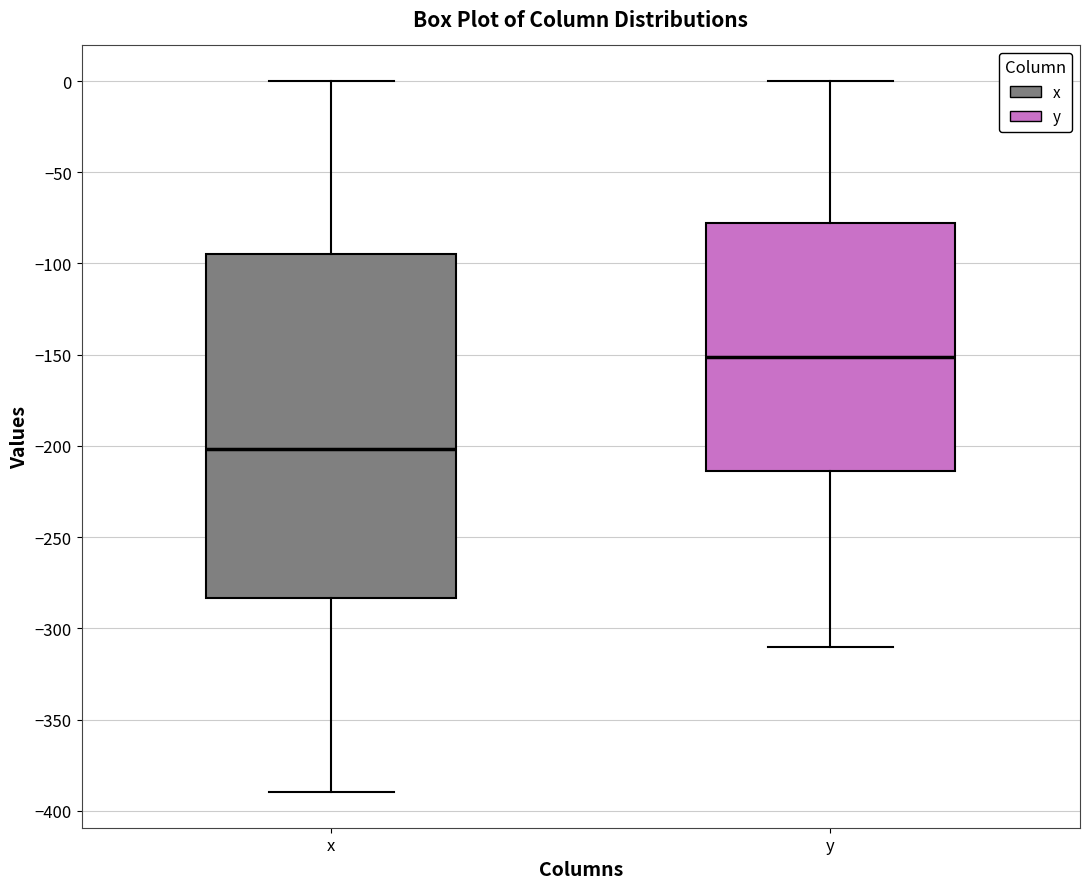

Reading left to right, read every box against the y-axis: the position of its median line, the range the box covers, and the ends of its whiskers. The values are not printed on the chart, so give them approximately, as read against the axis.

x: median -200, box -285 to -95, whiskers -390 to 0
y: median -150, box -215 to -80, whiskers -310 to 0